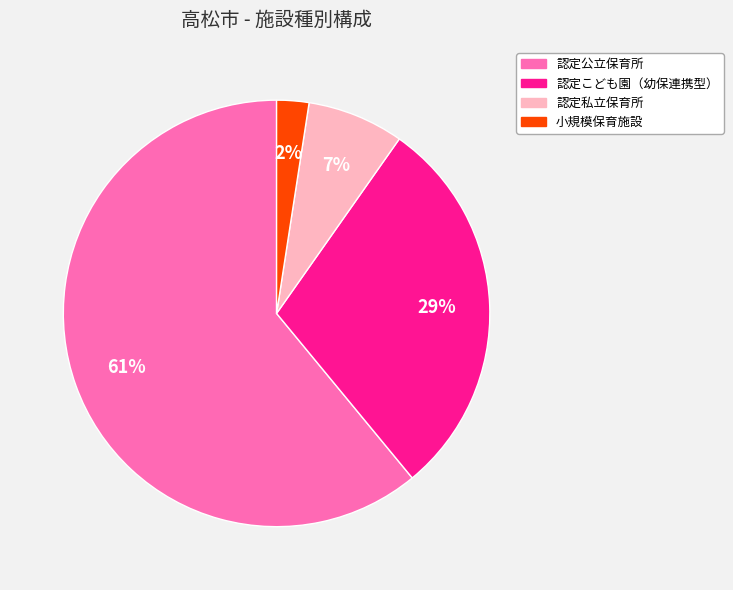

Is the sum of 認定公立保育所 and 認定私立保育所 greater than half?

Yes